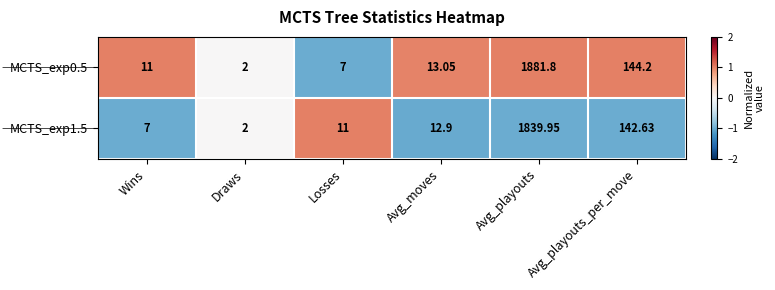

Which label corresponds to the smallest value in the chart?

Draws